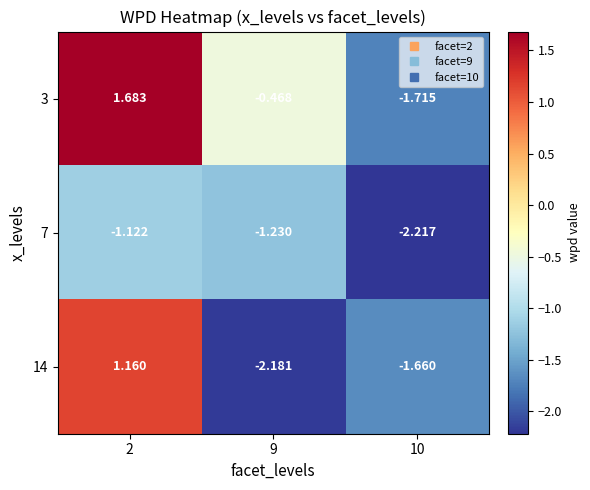

Is the value of 7 at 2 greater than the value of 3 at 9?

No